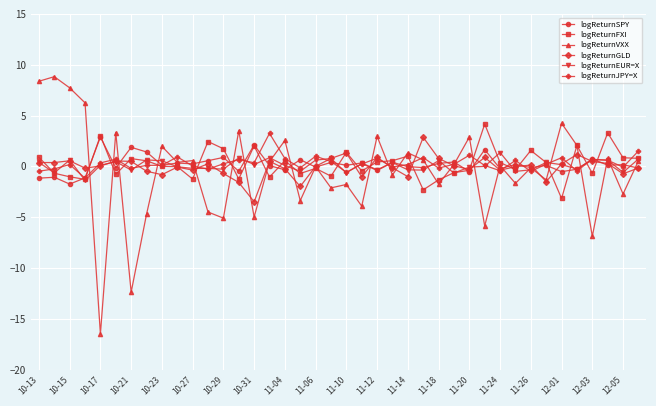

What is the maximum value for logReturnEUR=X?

1.4